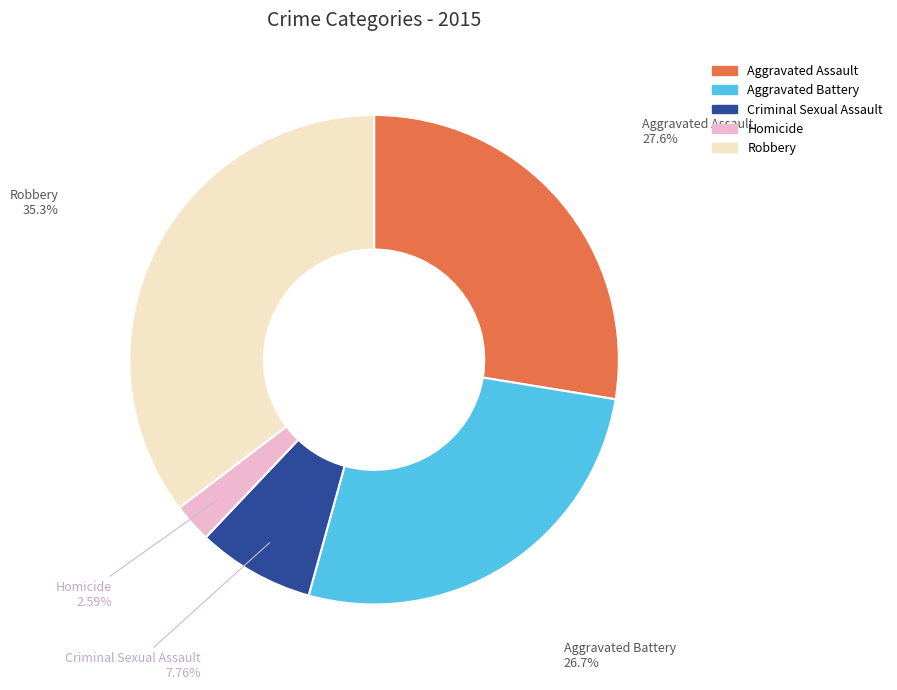

What percentage do Robbery and Aggravated Battery together represent?

62.1%